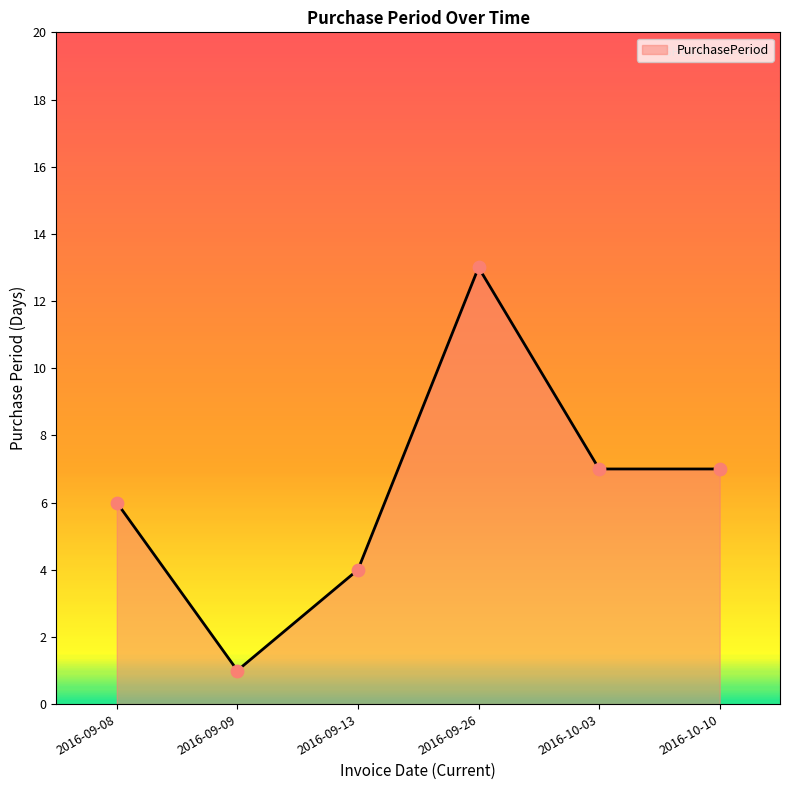

What is the change in value from 2016-09-08 to 2016-09-09?

-5